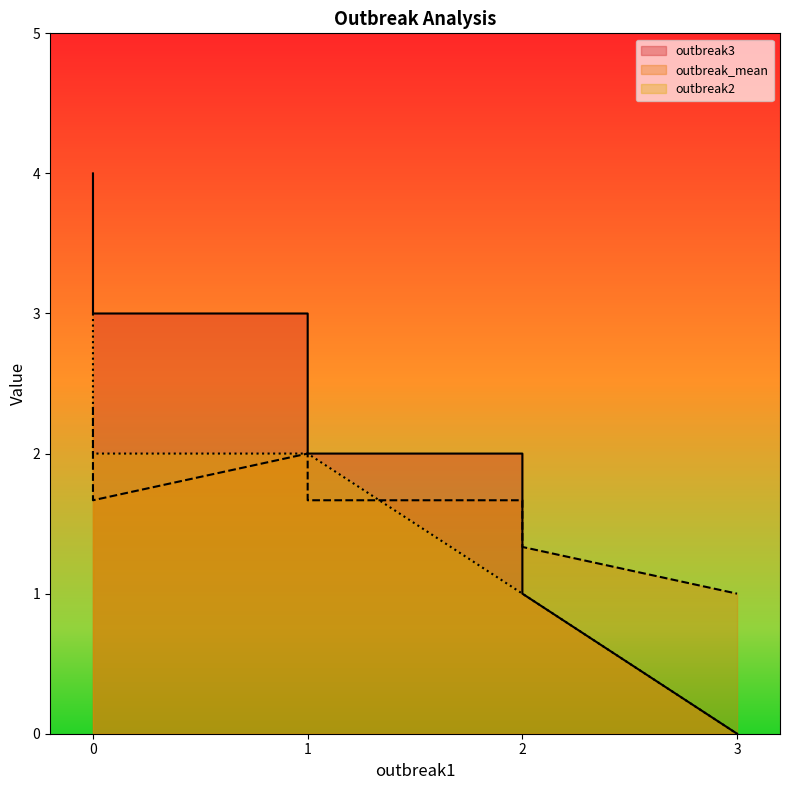

Does the chart display data point markers on the line(s)?

No